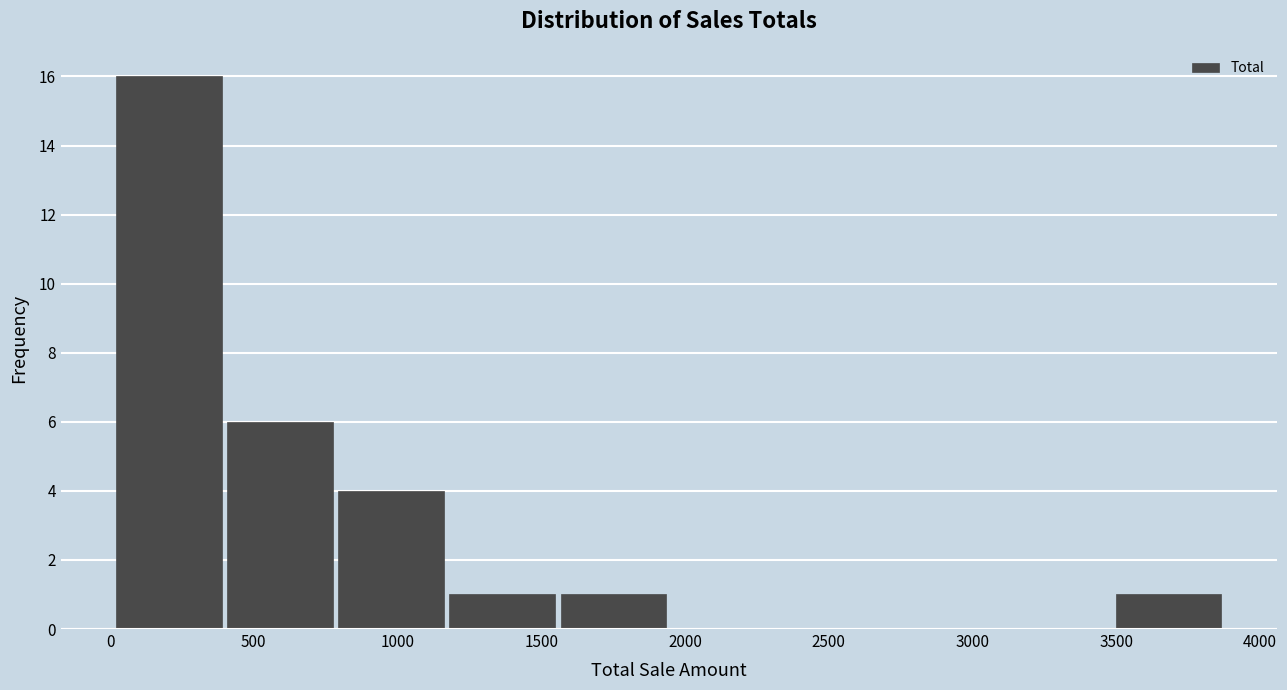

Which range on the x-axis has the tallest bar?

0 to 400